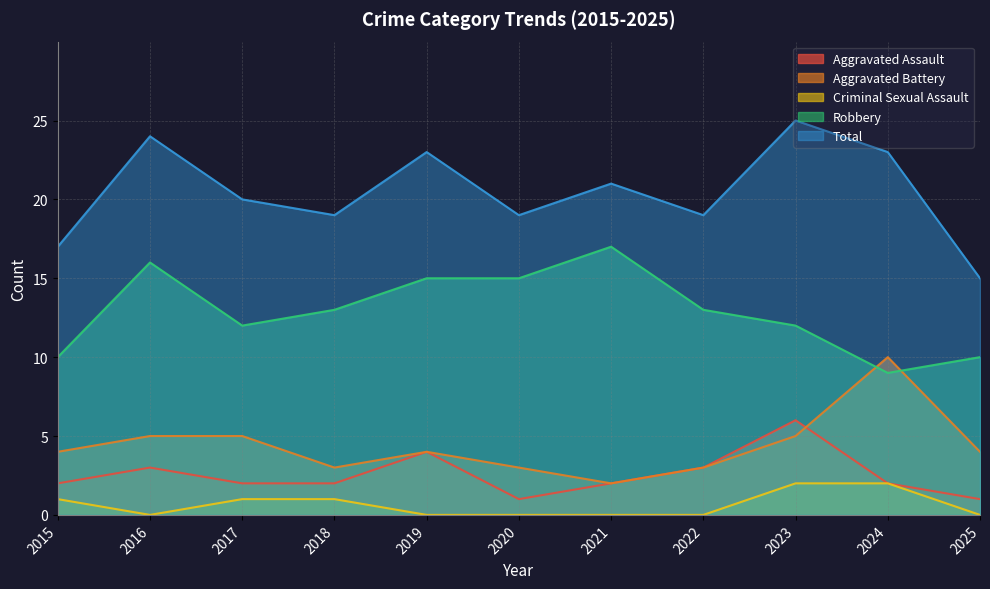

Reading left to right, list all the values displayed in this chart.

Aggravated Assault: 2015=2	2016=3	2017=2	2018=2	2019=4	2020=1	2021=2	2022=3	2023=6	2024=2	2025=1
Aggravated Battery: 2015=4	2016=5	2017=5	2018=3	2019=4	2020=3	2021=2	2022=3	2023=5	2024=10	2025=4
Criminal Sexual Assault: 2015=1	2016=0	2017=1	2018=1	2019=0	2020=0	2021=0	2022=0	2023=2	2024=2	2025=0
Robbery: 2015=10	2016=16	2017=12	2018=13	2019=15	2020=15	2021=17	2022=13	2023=12	2024=9	2025=10
Total: 2015=17	2016=24	2017=20	2018=19	2019=23	2020=19	2021=21	2022=19	2023=25	2024=23	2025=15